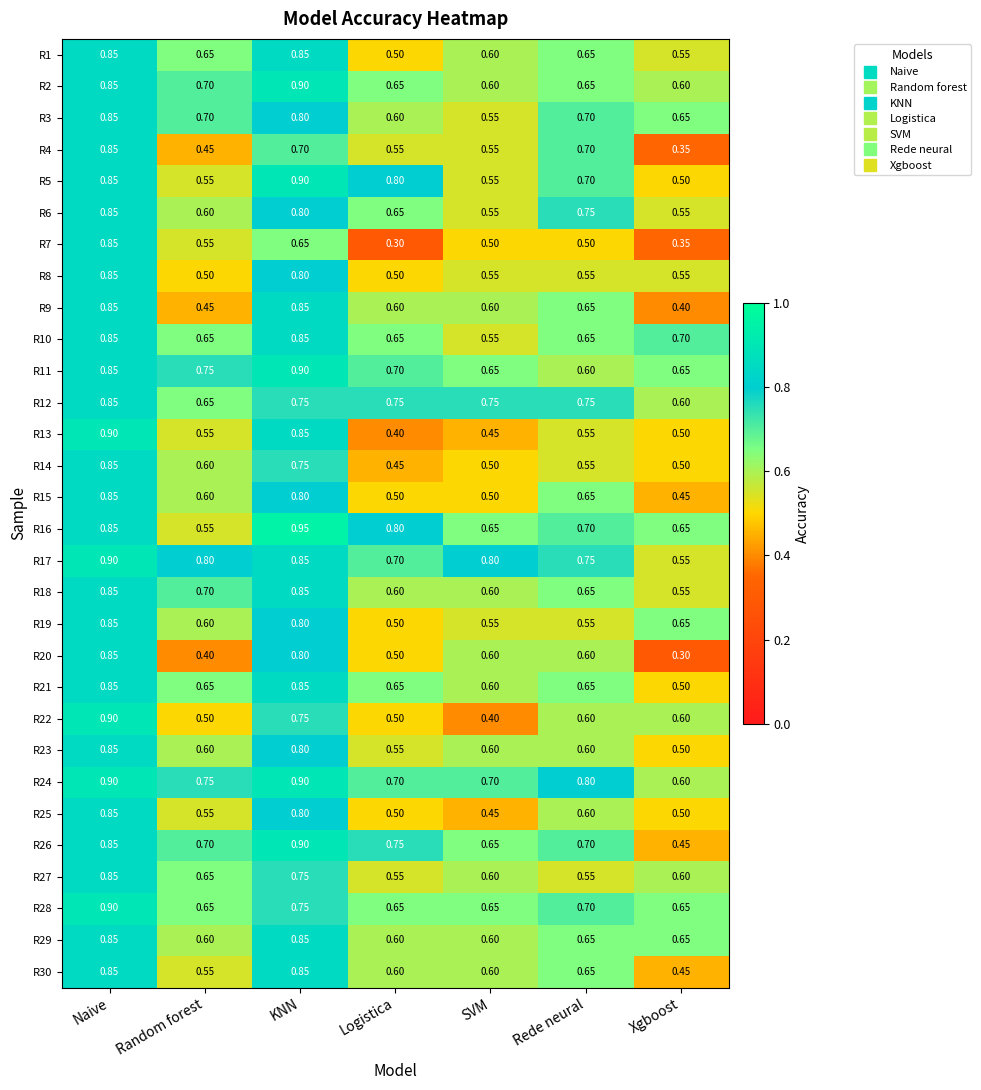

Is the value of R1 at Logistica greater than the value of R4 at KNN?

No